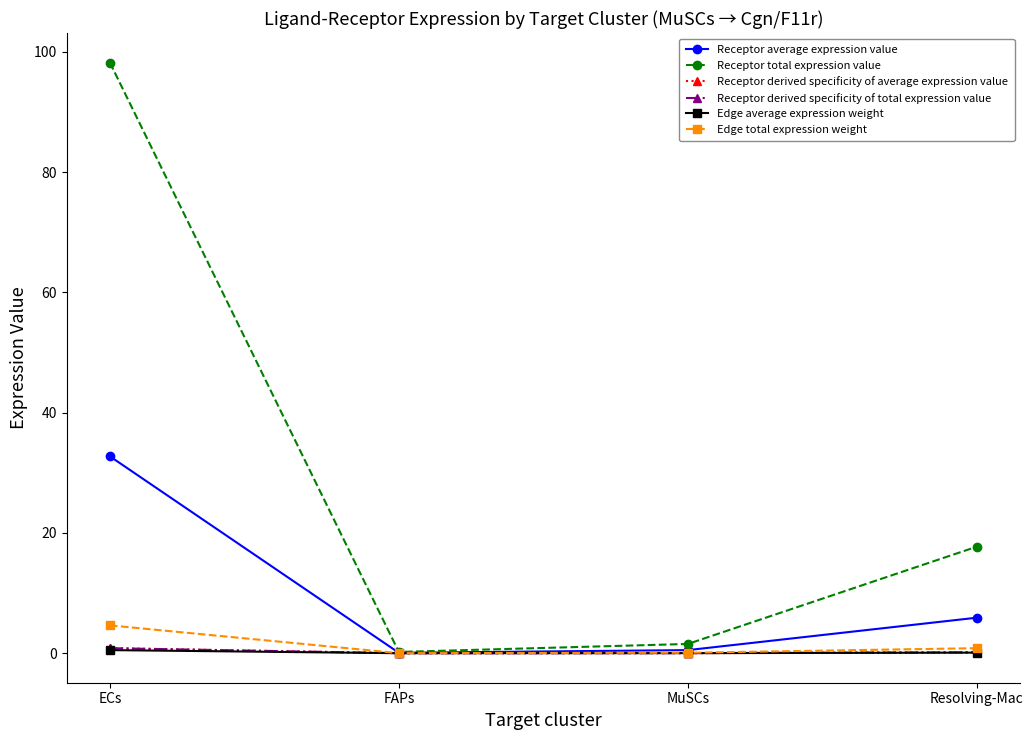

How many series are shown in this chart?

6